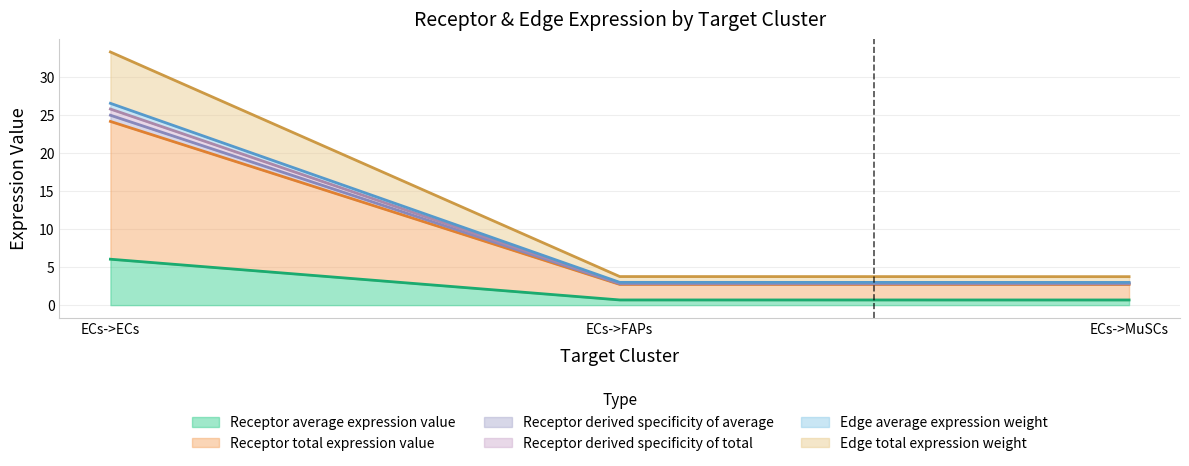

What is the average value of the Receptor total expression value series?

10.8